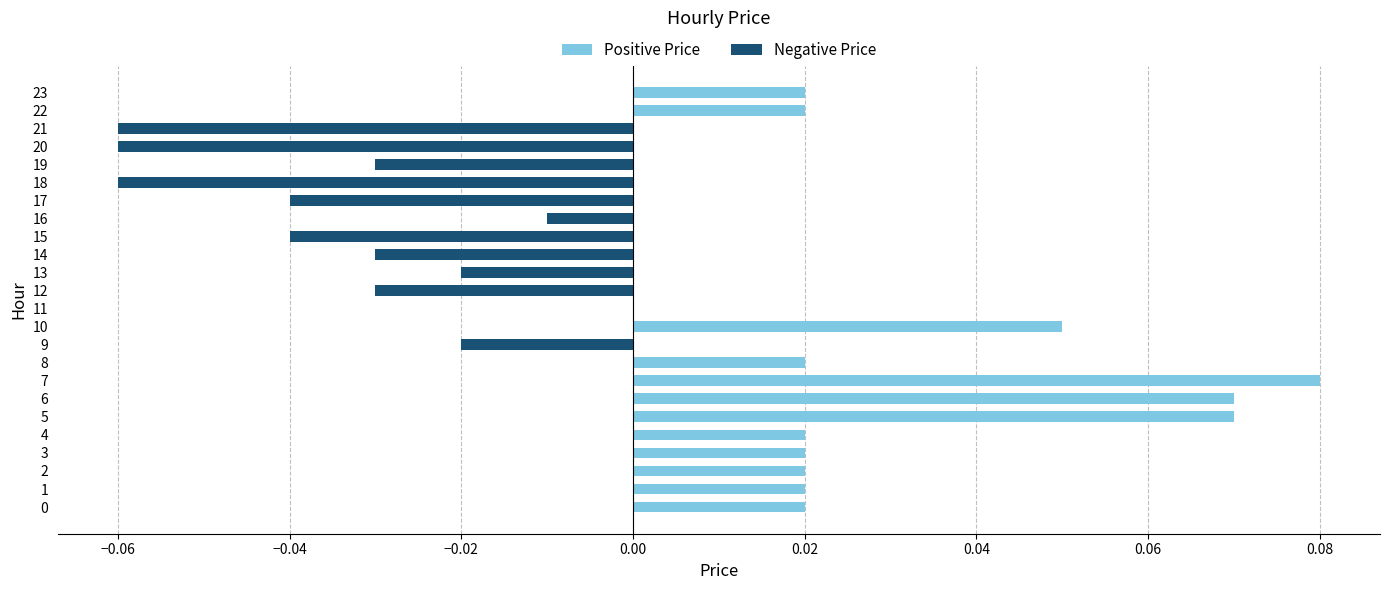

The chart shows a value of 0.0 at 11. True or false?

True